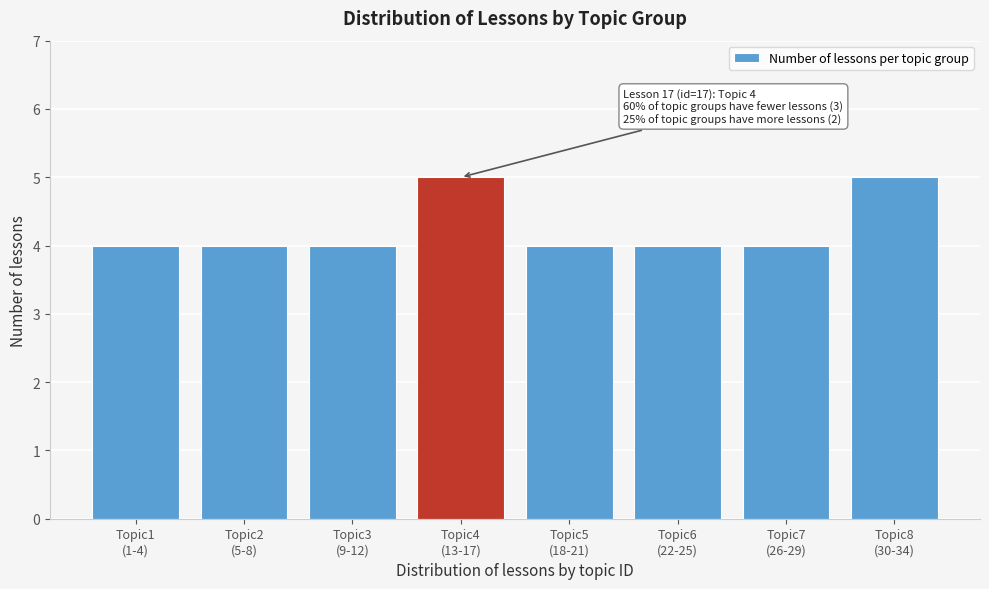

Reading left to right, what are all the values shown in this chart?

4	4	4	5	4	4	4	5